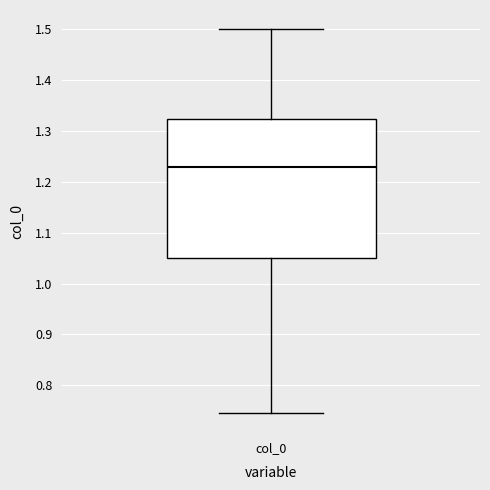

Transcribe this box plot: give where the median line is, the range the box spans, and where the two whiskers end, as read against the y-axis. The values are not printed on the chart, so give them approximately, as read against the axis.

median 1.23, box 1.05 to 1.32, whiskers 0.75 to 1.50